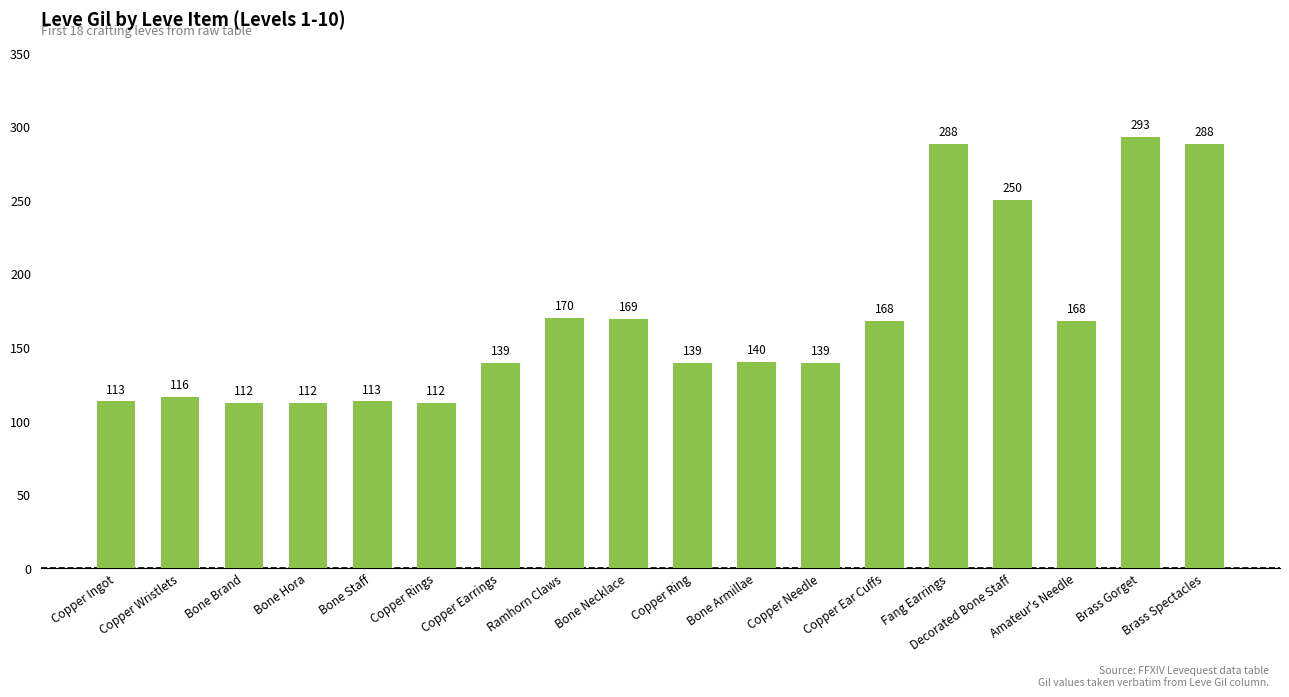

At which category does the chart reach its peak across all series?

Brass Gorget